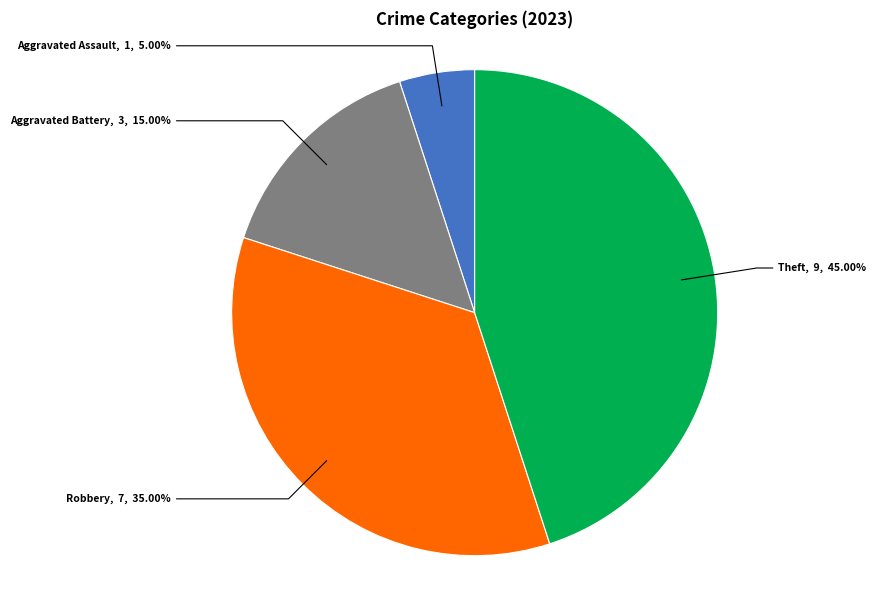

Does Aggravated Assault represent more than half of the total?

No